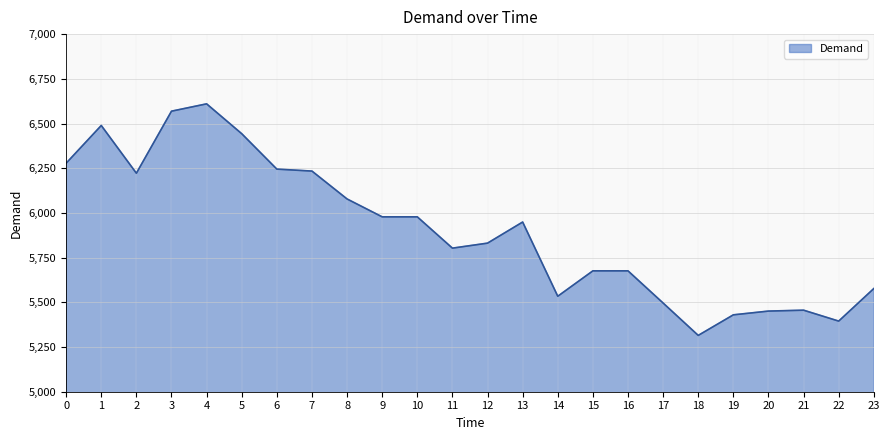

True or false: the data has more than 2 interior local peaks.

True